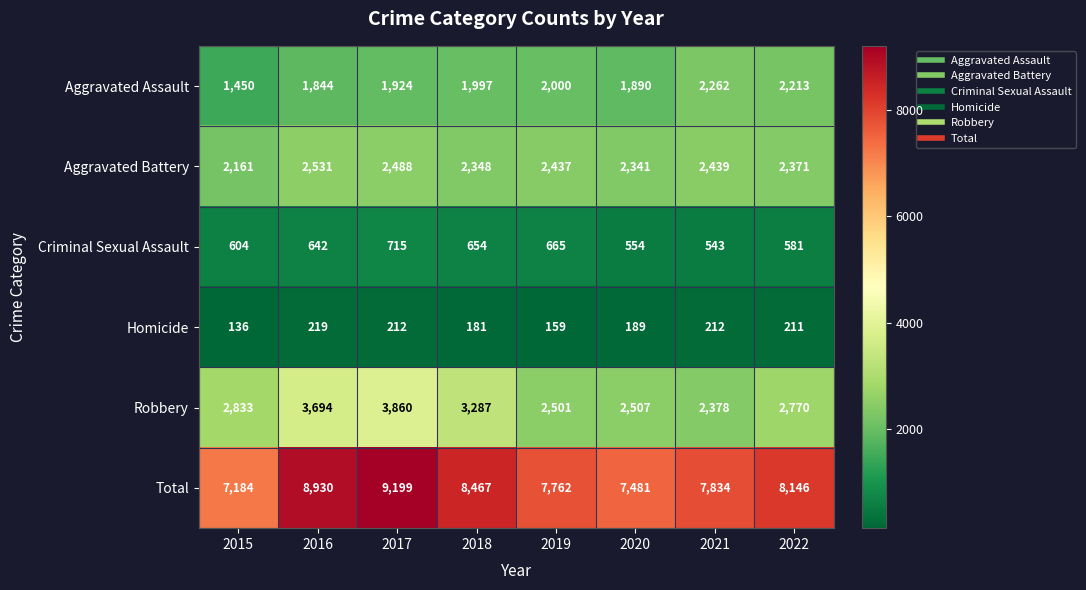

The Criminal Sexual Assault series shows 581 at 2022. True or false?

True